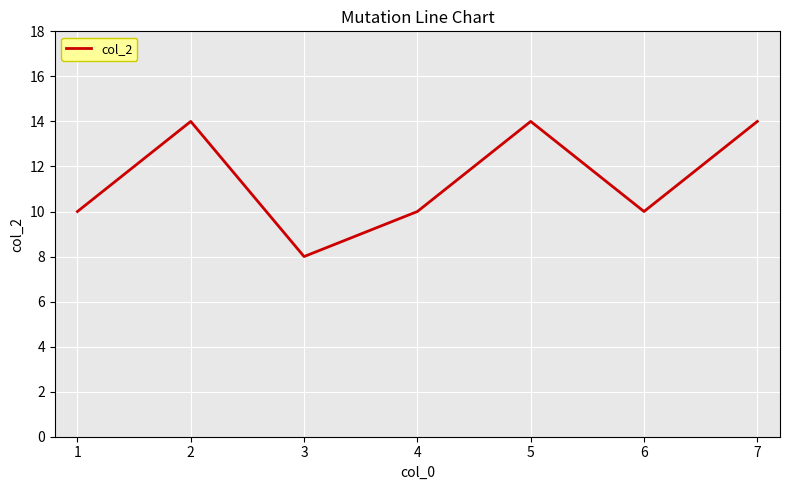

Where is the first local minimum?

3